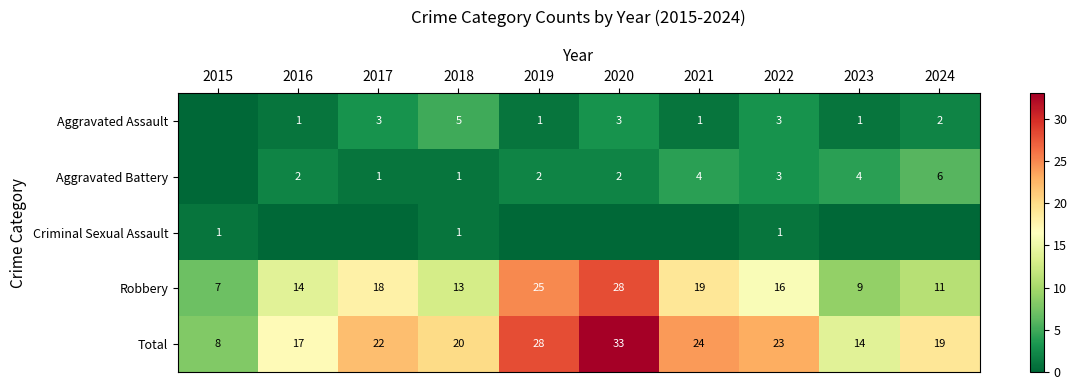

True or false: Aggravated Assault has a value of 2 at 2024.

True